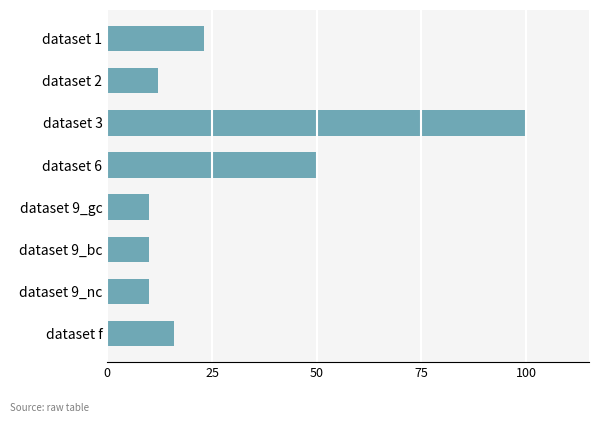

How many bars are there in total?

8